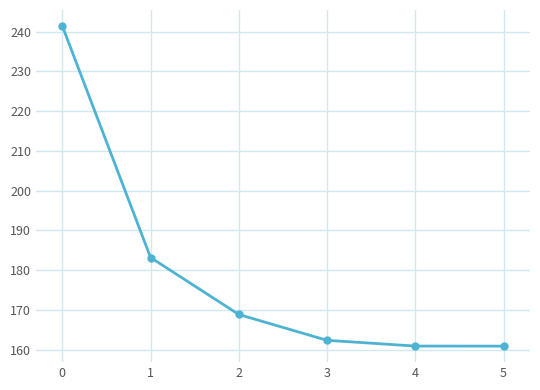

How many data points does each series have?

6